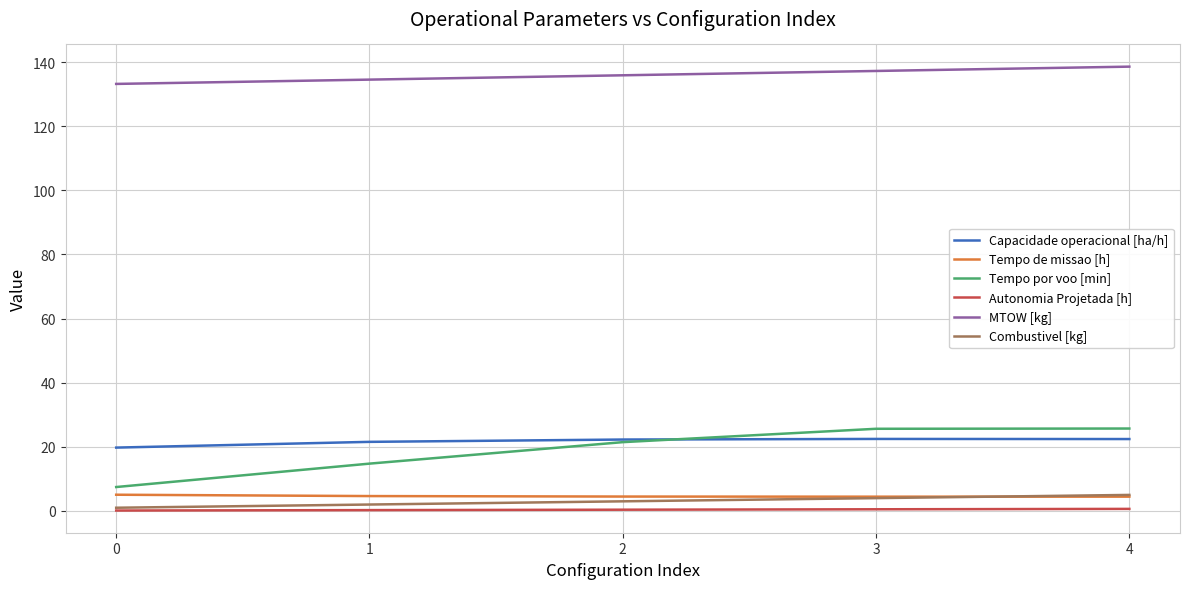

What is the difference between the Autonomia Projetada [h] values at 2 and 1?

0.1